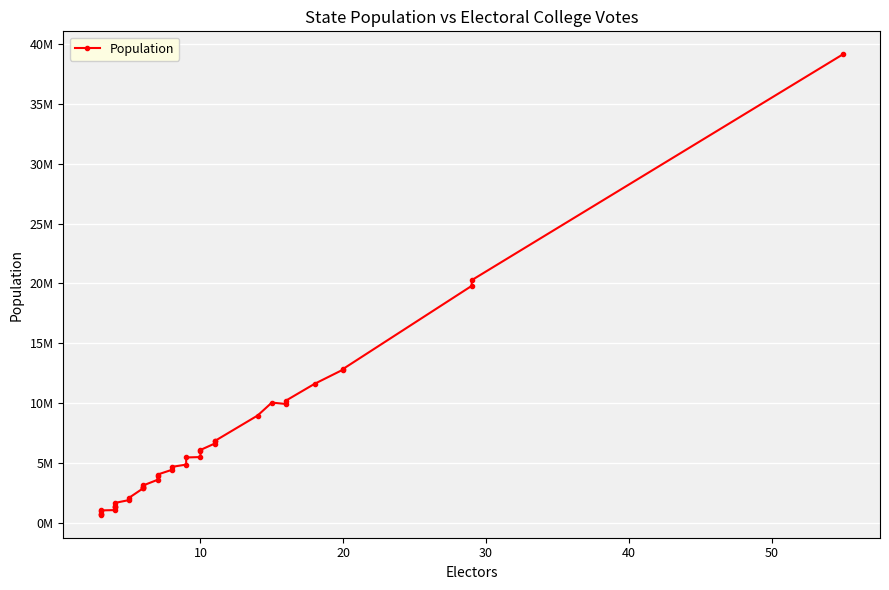

What is the smallest value displayed?

672228